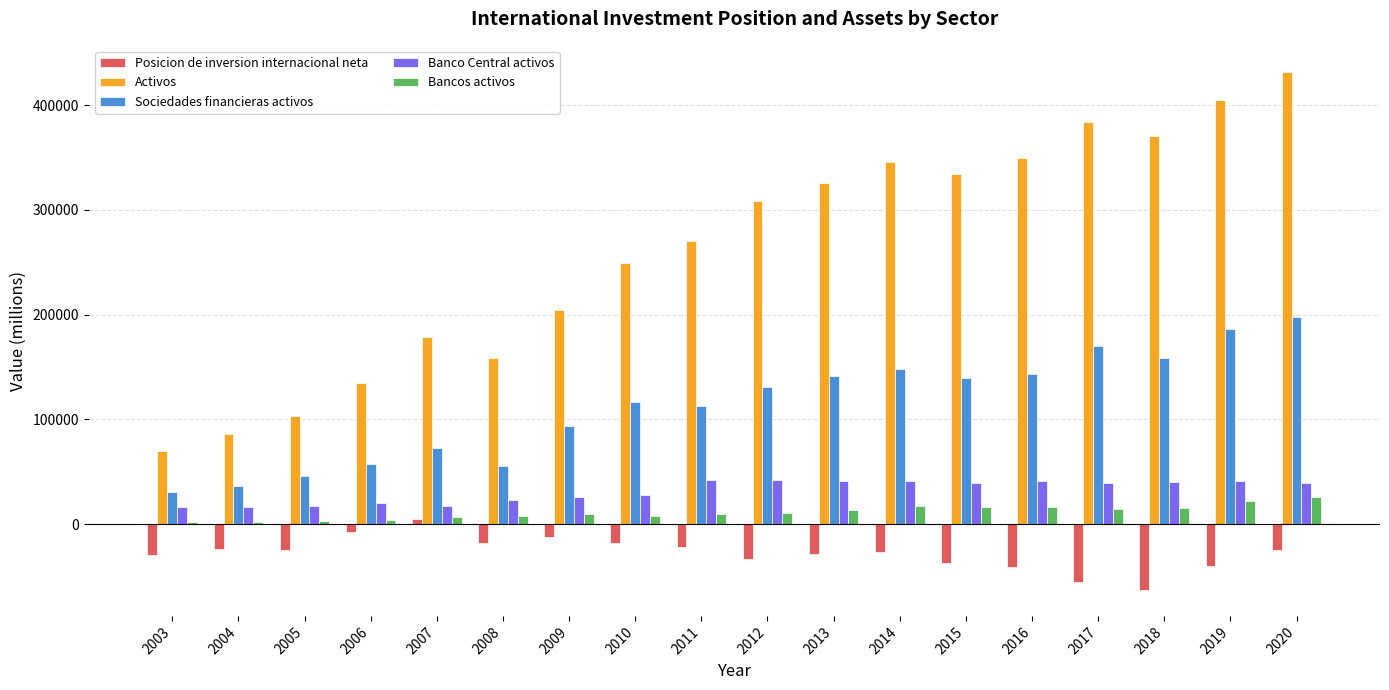

What value does the Banco Central activos series have at 2013, to the nearest 100?

41300